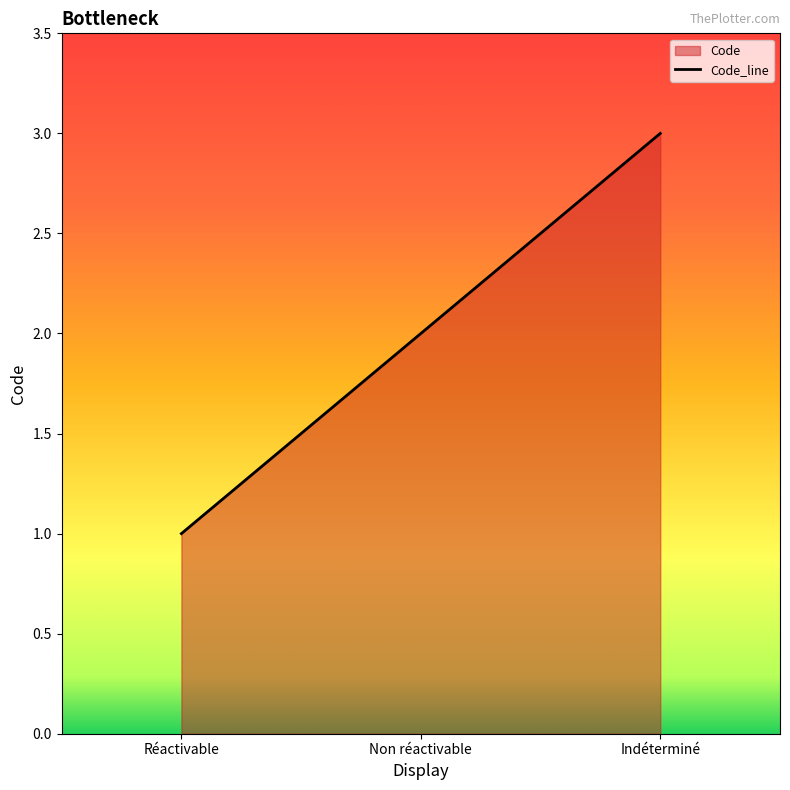

What position from the right is Réactivable?

3